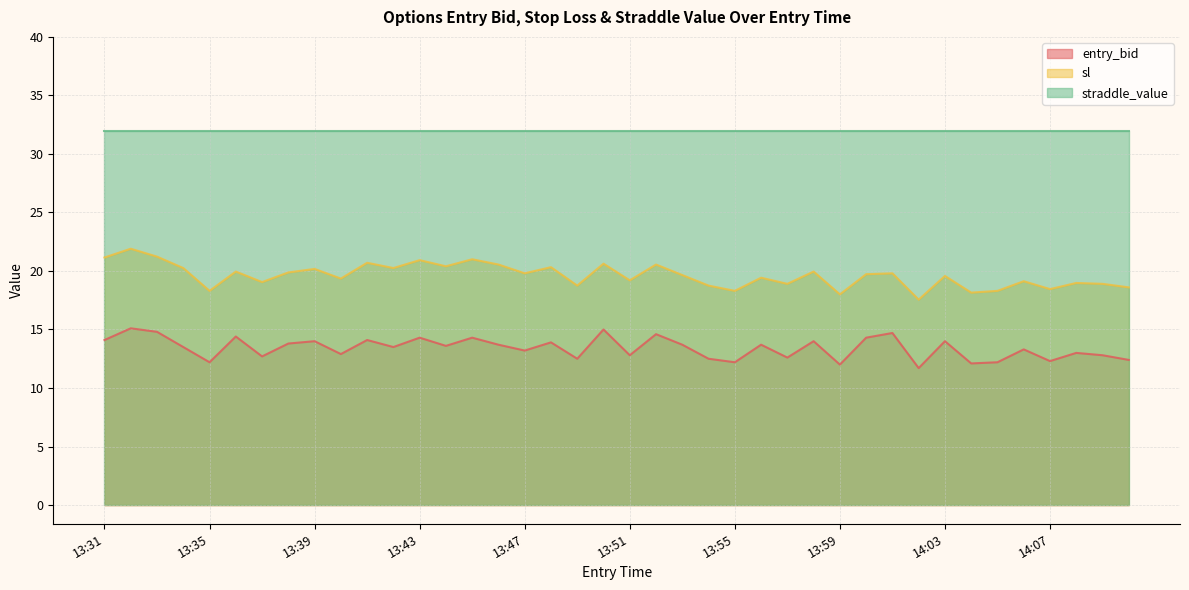

At which category is the sum across all series the highest?

13:32